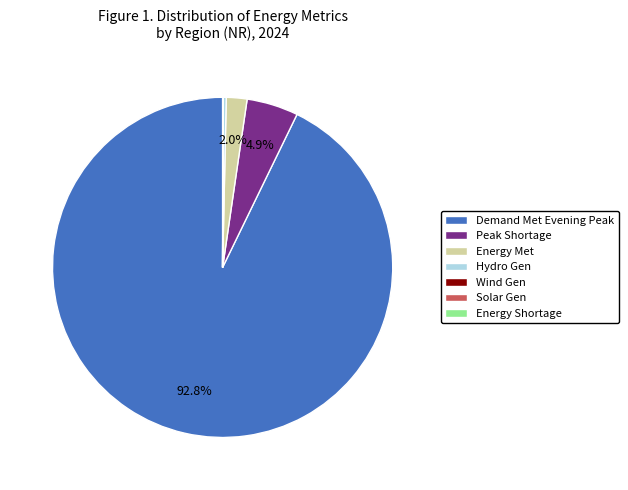

Is there a majority slice in this chart?

Yes